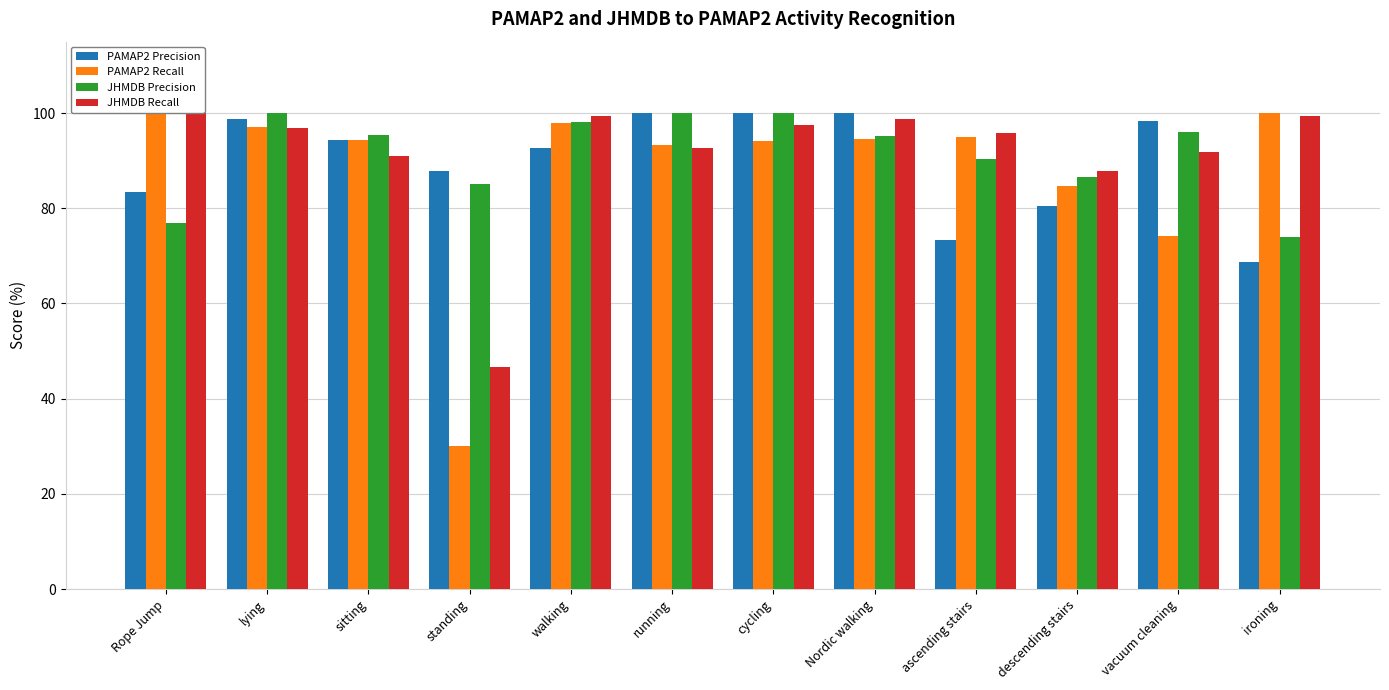

What is the label of the 2nd bar from the right?

vacuum cleaning